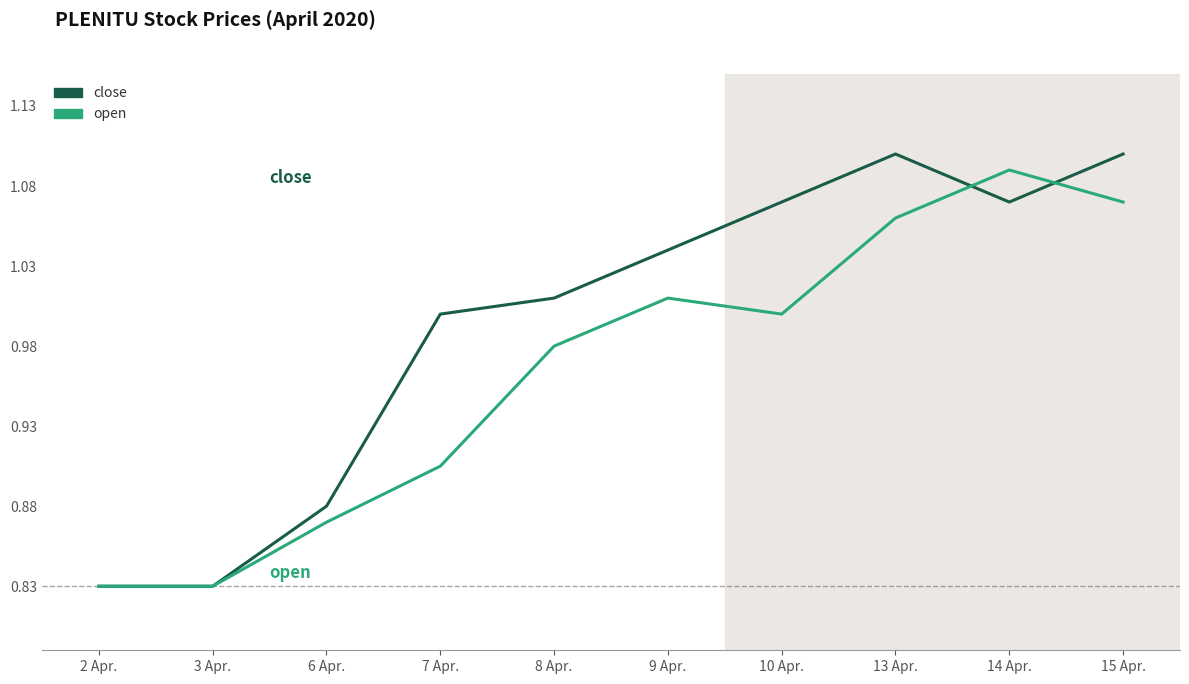

The open series shows 0.6 at 15 Apr.. True or false?

False